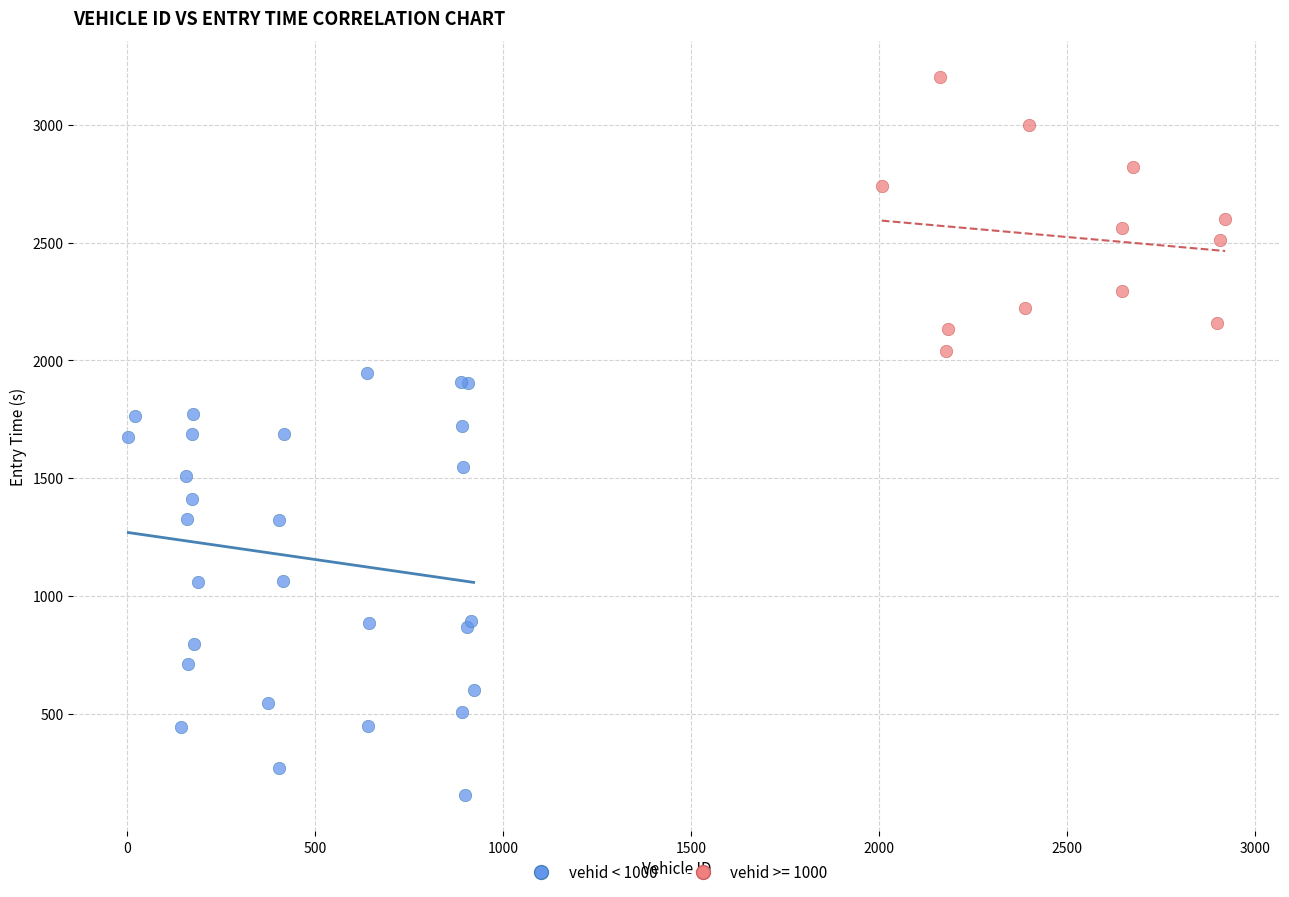

Which series has the widest spread of Y values?

vehid < 1000